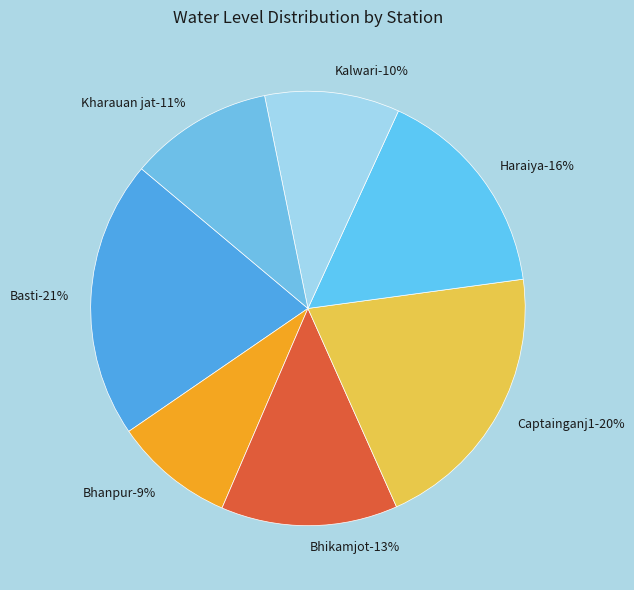

Which slice is the largest?

Basti